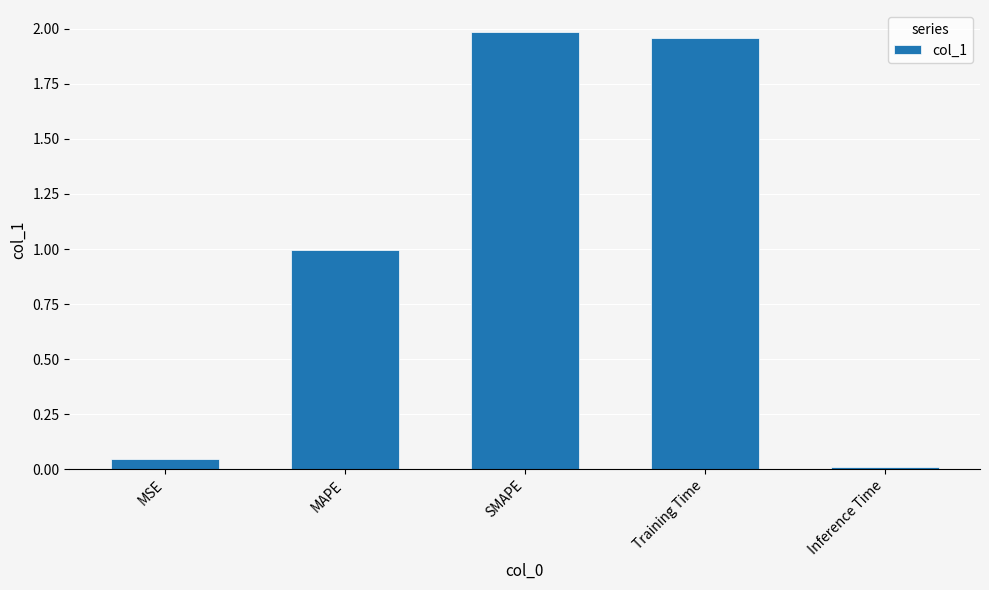

Rank the categories by value from highest to lowest.

SMAPE, Training Time, MAPE, MSE, Inference Time